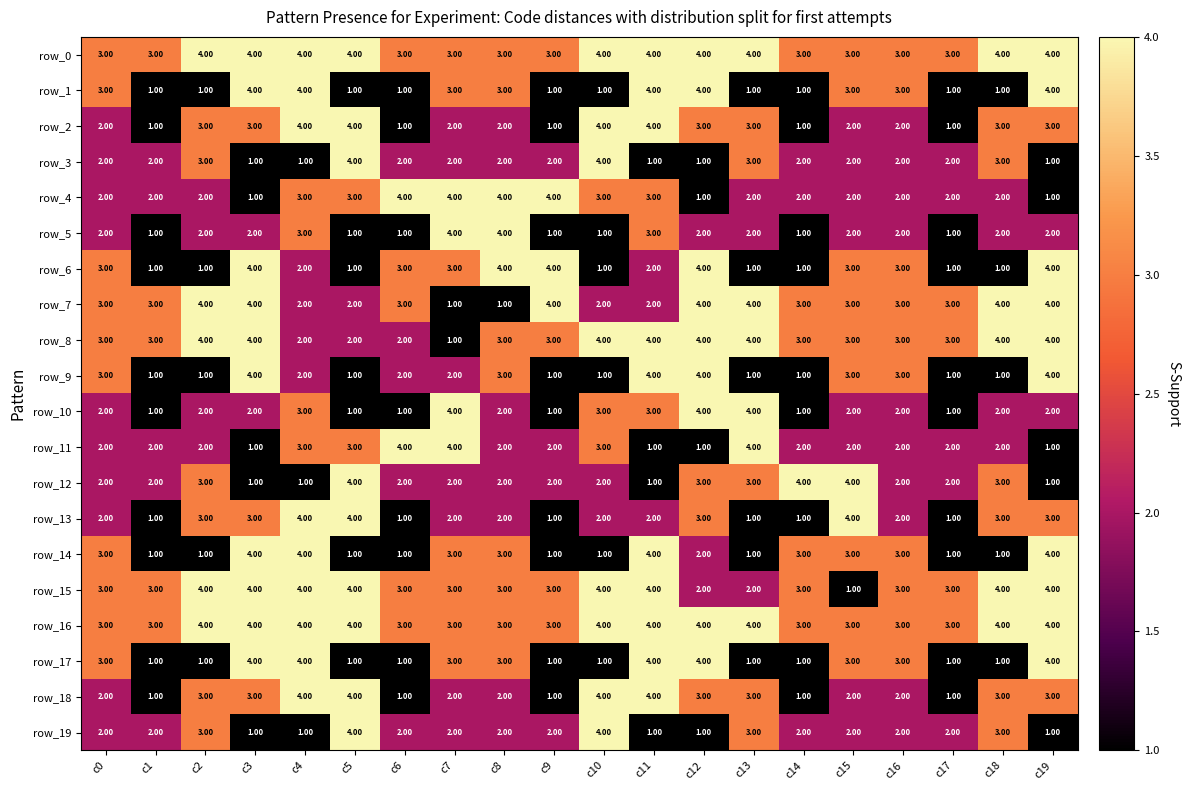

What is the difference between the second highest and second lowest values in the row_9 series?

3